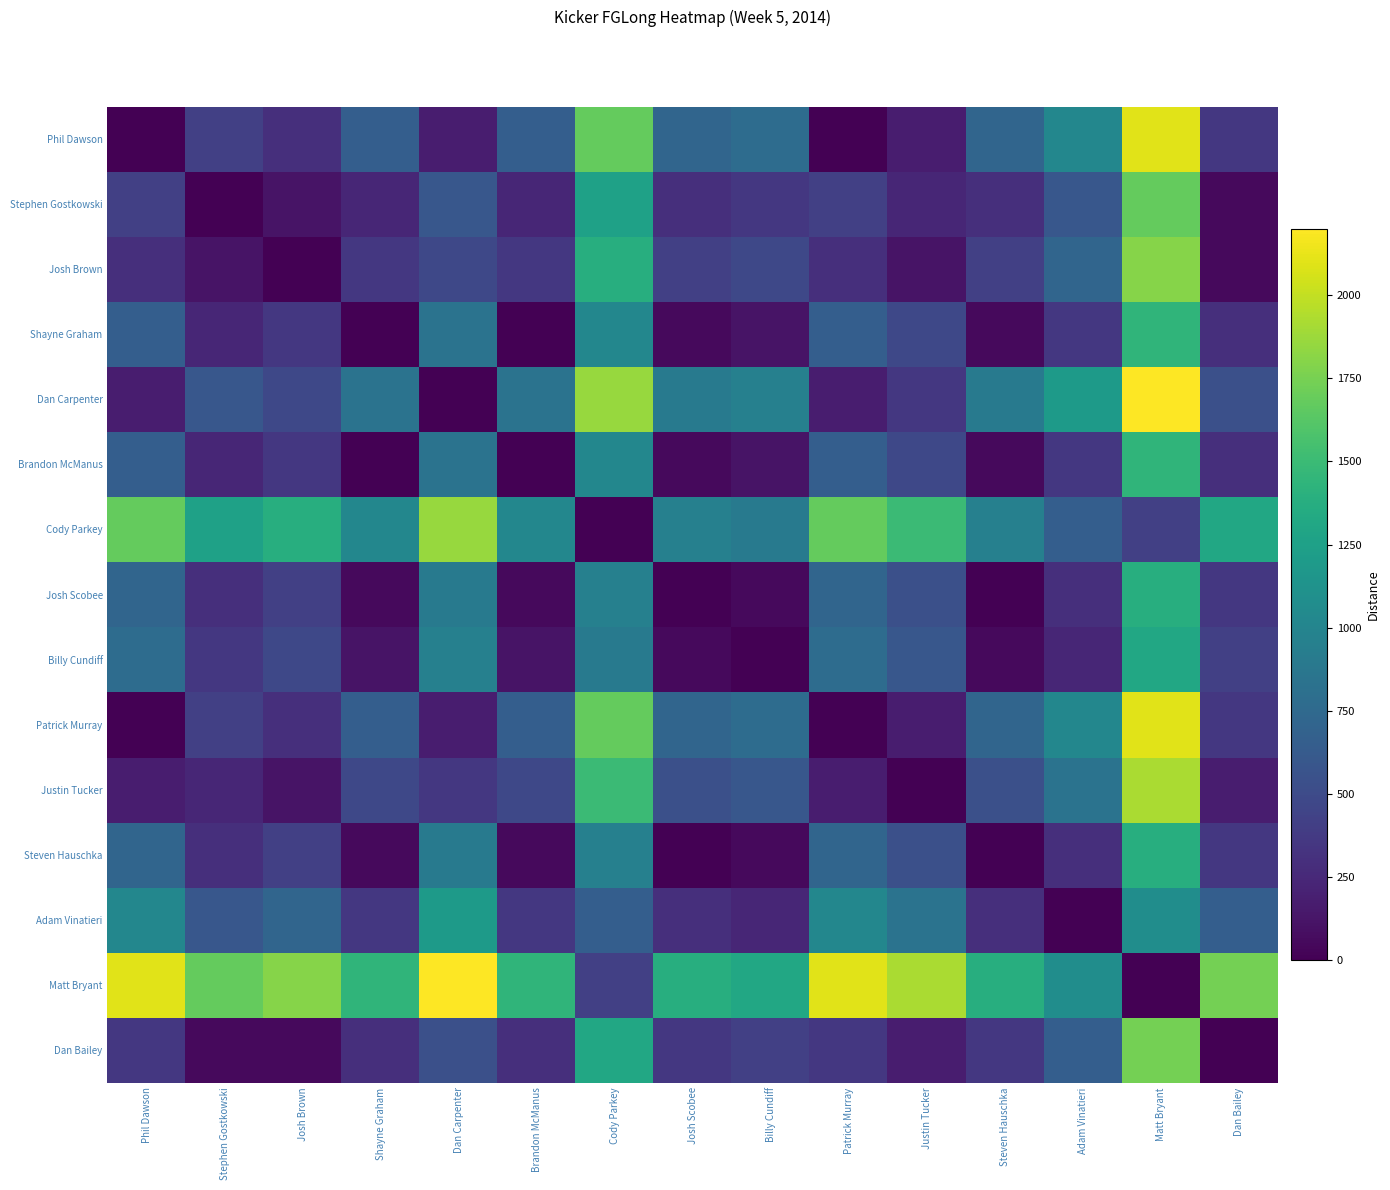

How many categories are shown in the chart?

15